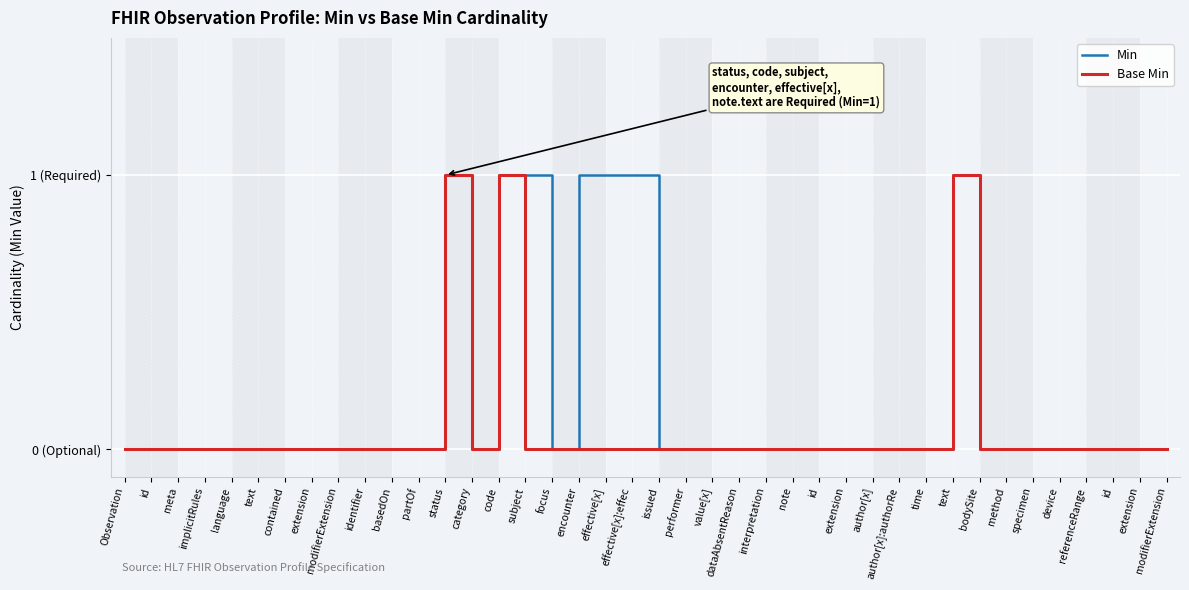

Is this an area chart (filled region under the line)?

No